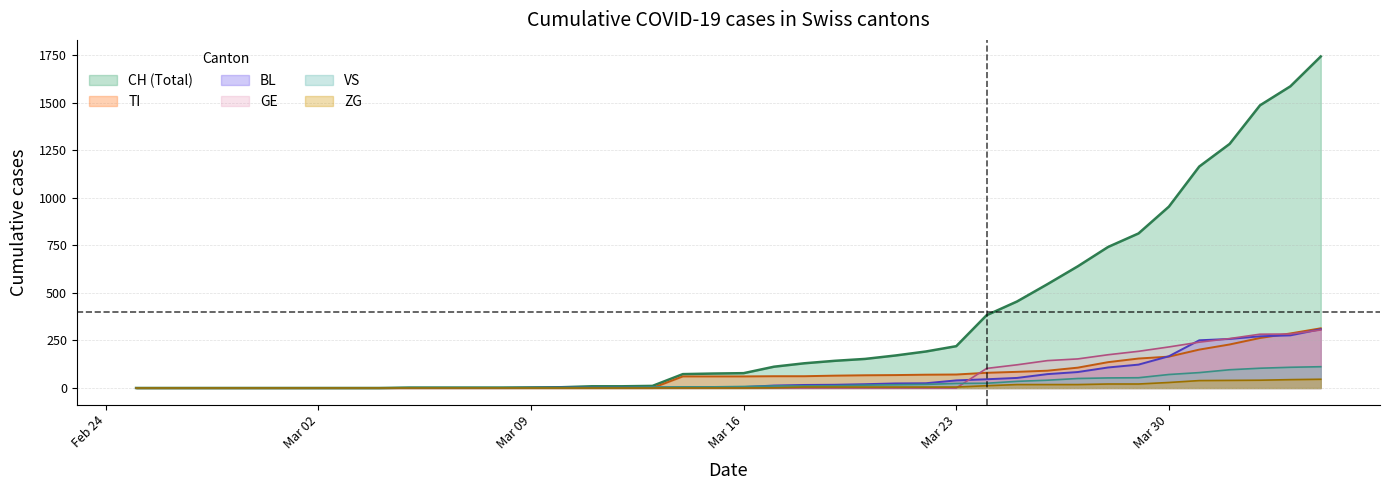

What position from the right is 2020-03-17?

19